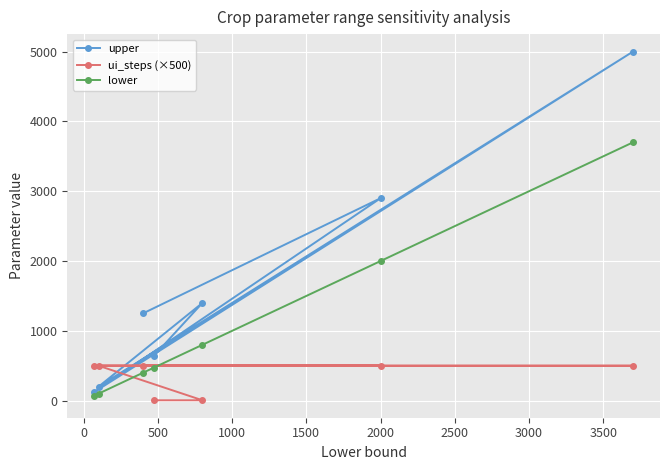

What is the value of the upper point at the 6th from the left?

2900.0